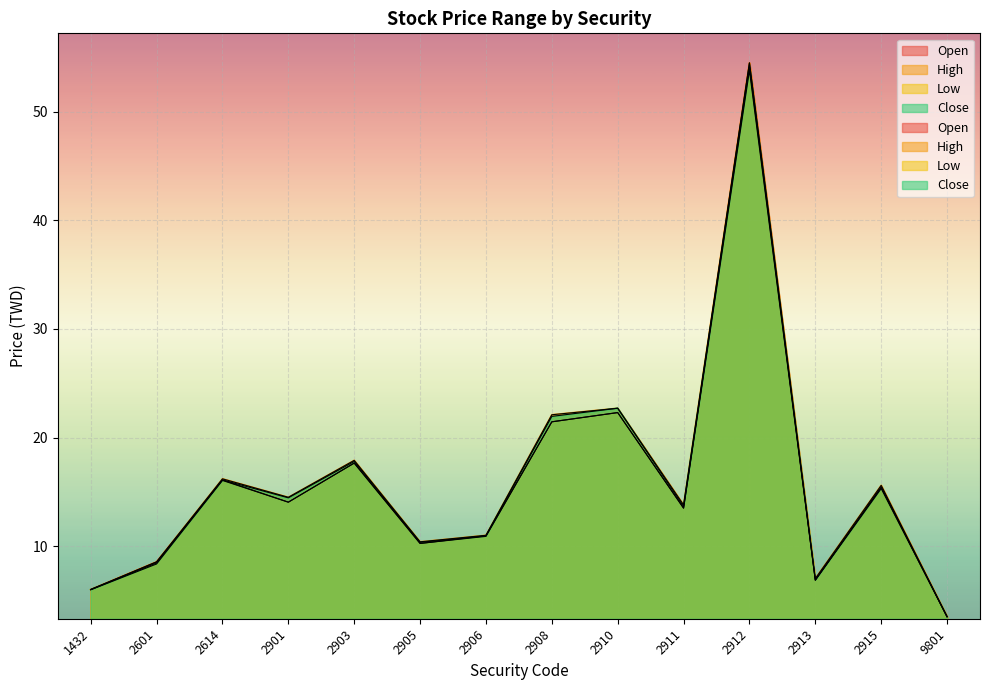

True or false: Open has more than 1 points higher than both neighbors.

True